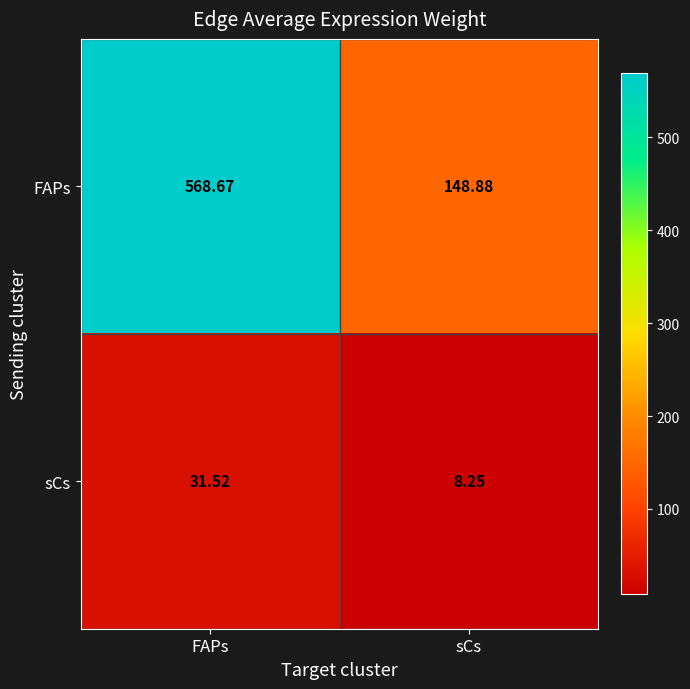

Rank the series by their maximum value, from highest to lowest.

FAPs, sCs